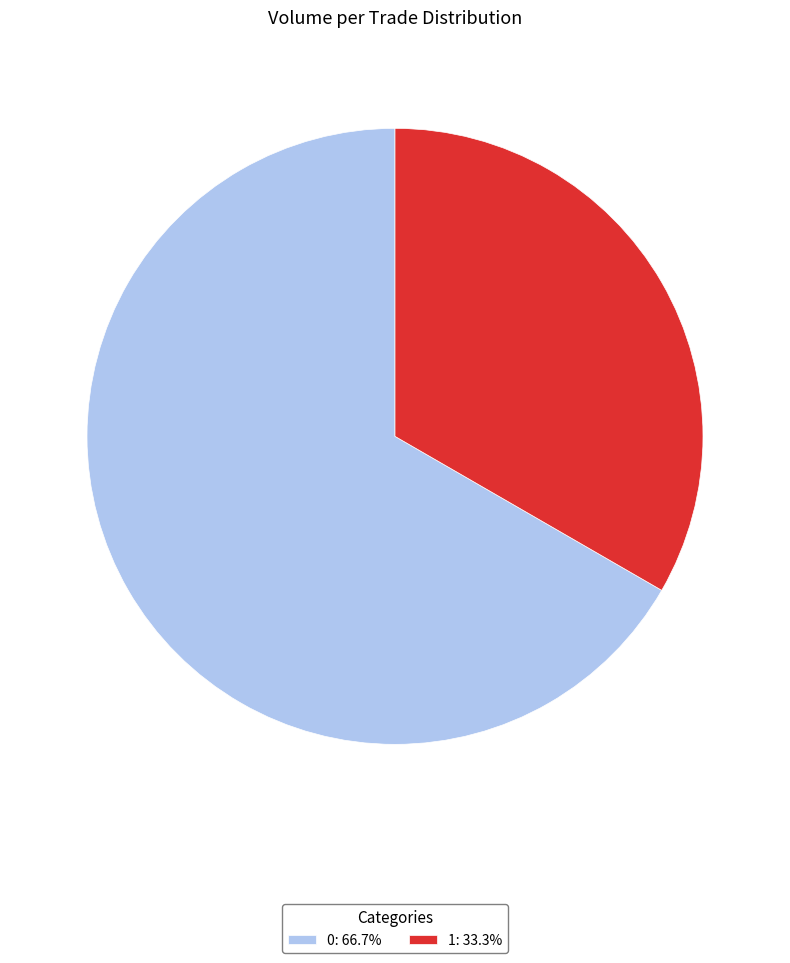

Does 0: 66.7% account for over 50% of the chart?

Yes